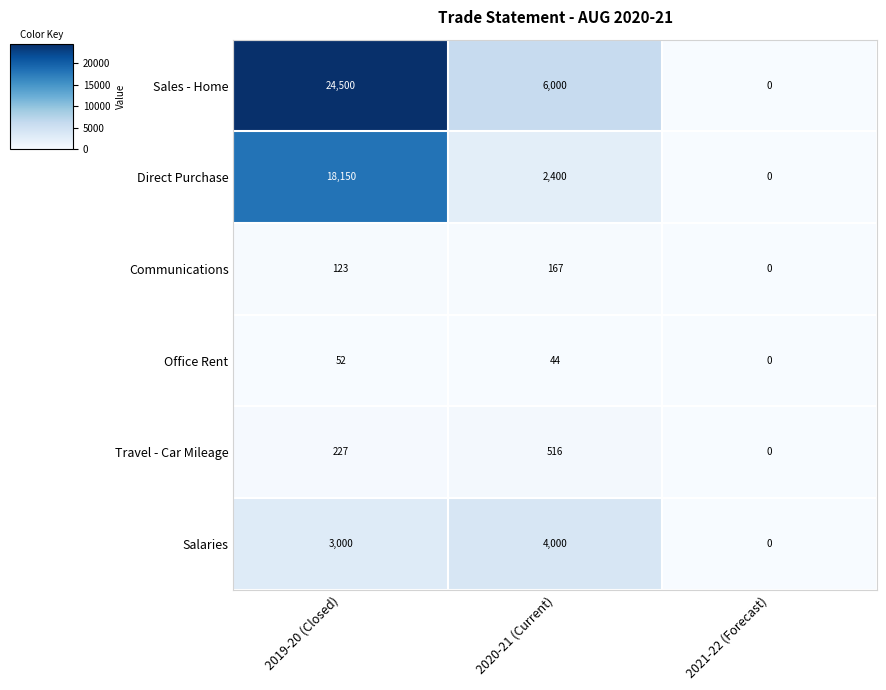

What is the sum of all Office Rent values?

96